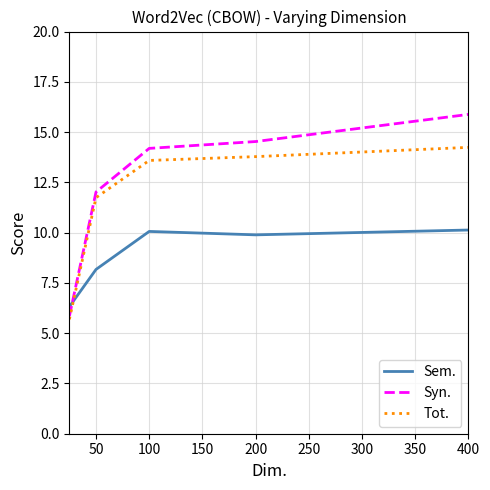

What is the difference between the second highest and second lowest values in the Sem. series?

1.9